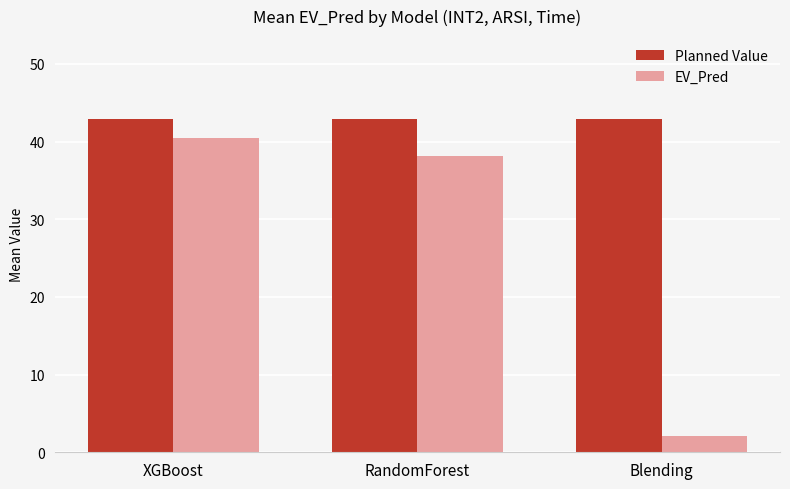

Which label corresponds to the smallest value in the chart?

Blending